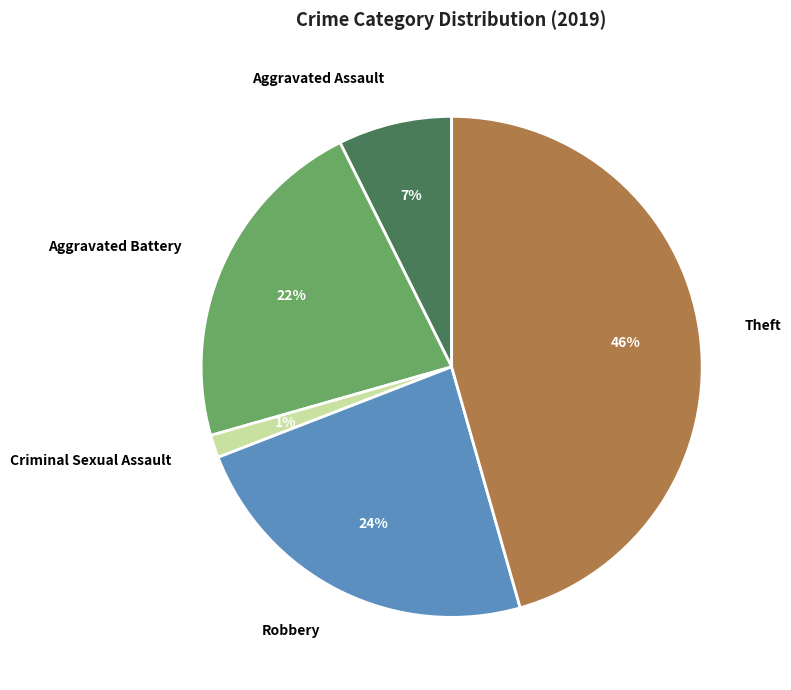

To the nearest percent, what is the average slice percentage?

20%